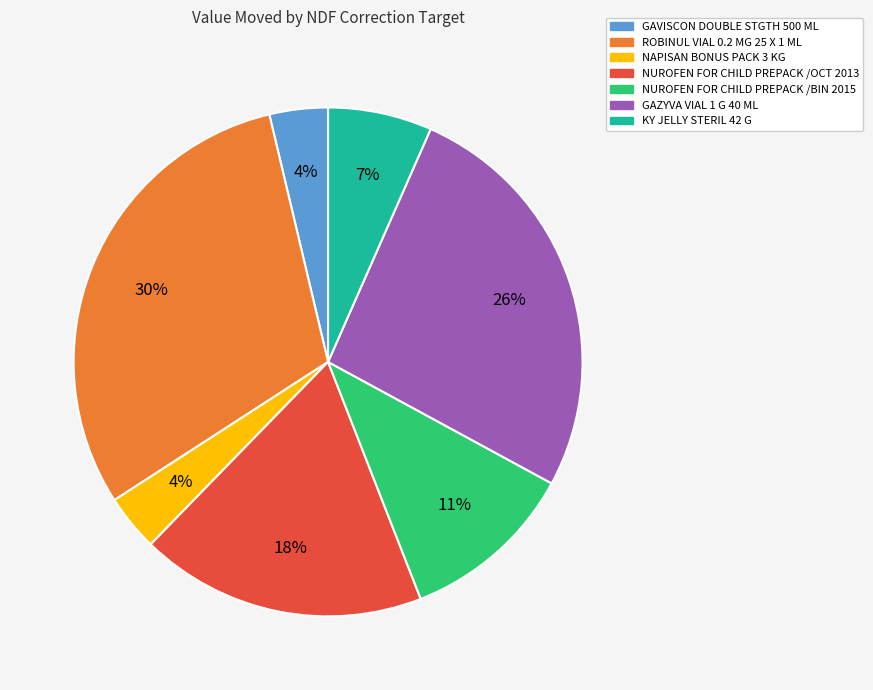

To the nearest percent, what is the difference between the NUROFEN FOR CHILD PREPACK /OCT 2013 and NUROFEN FOR CHILD PREPACK /BIN 2015 slice percentages?

7%